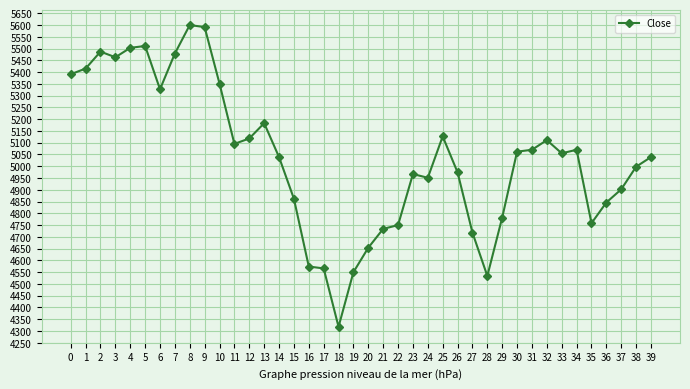

Does the chart display data point markers on the line(s)?

Yes